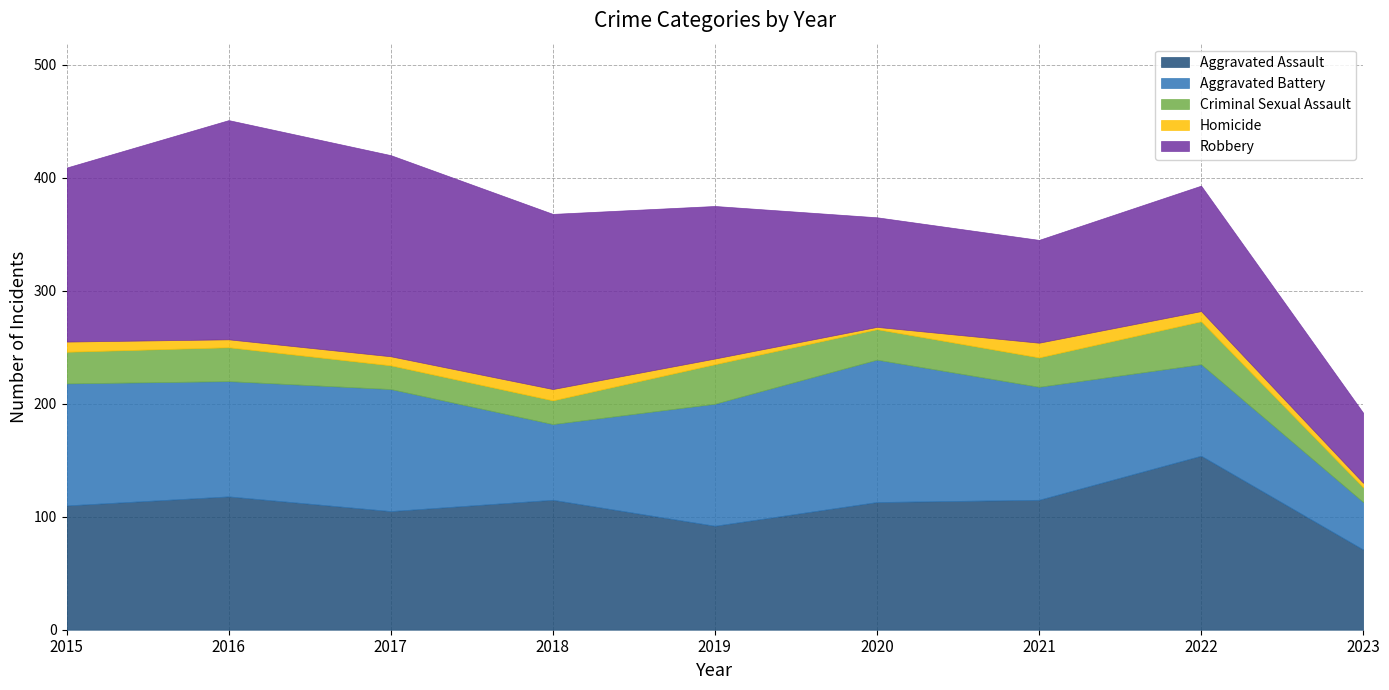

Which series changed the most between 2017 and 2019?

Robbery